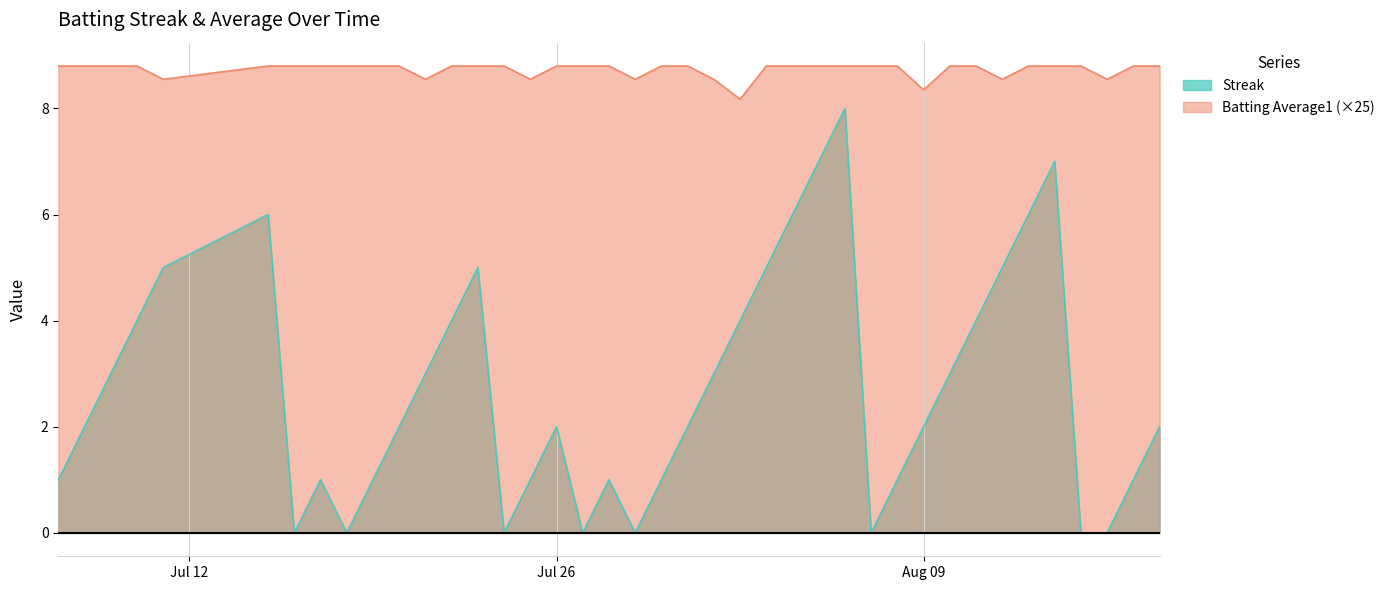

What are all the series names shown in the legend?

Streak, Batting Average1 (×25)